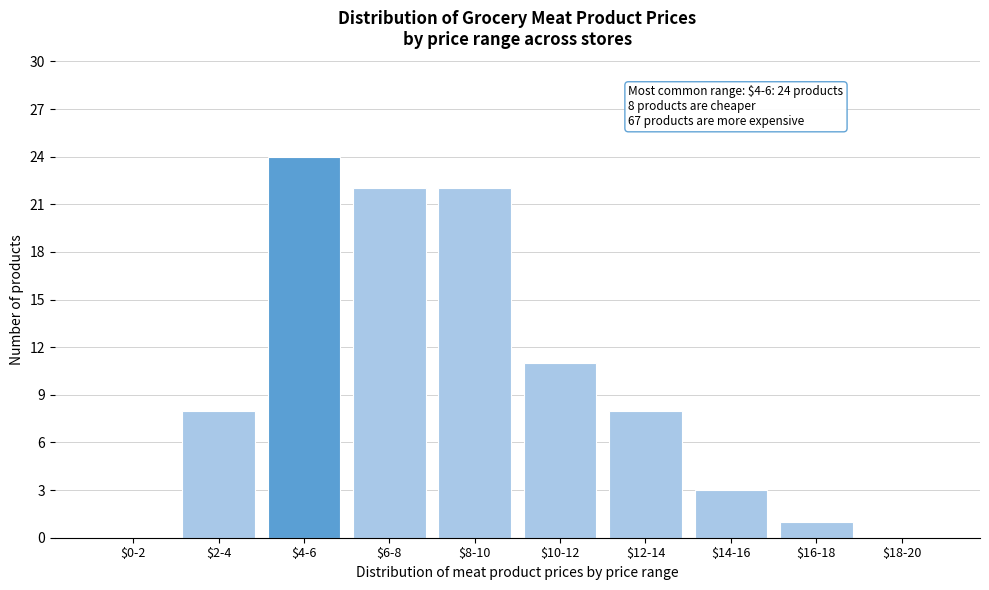

The value at $10-12 is 15. True or false?

False